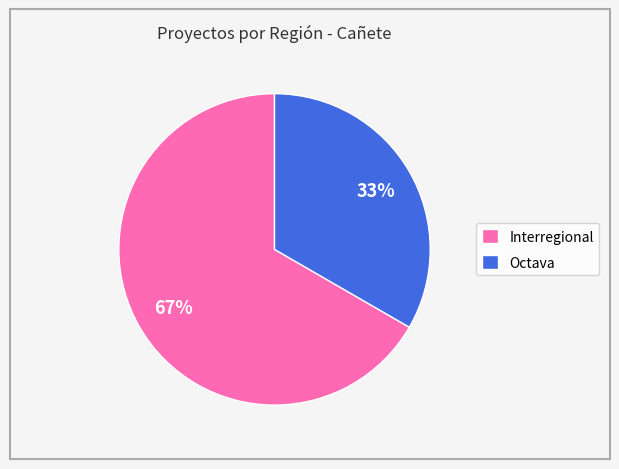

To the nearest percent, what is the average slice percentage?

50%